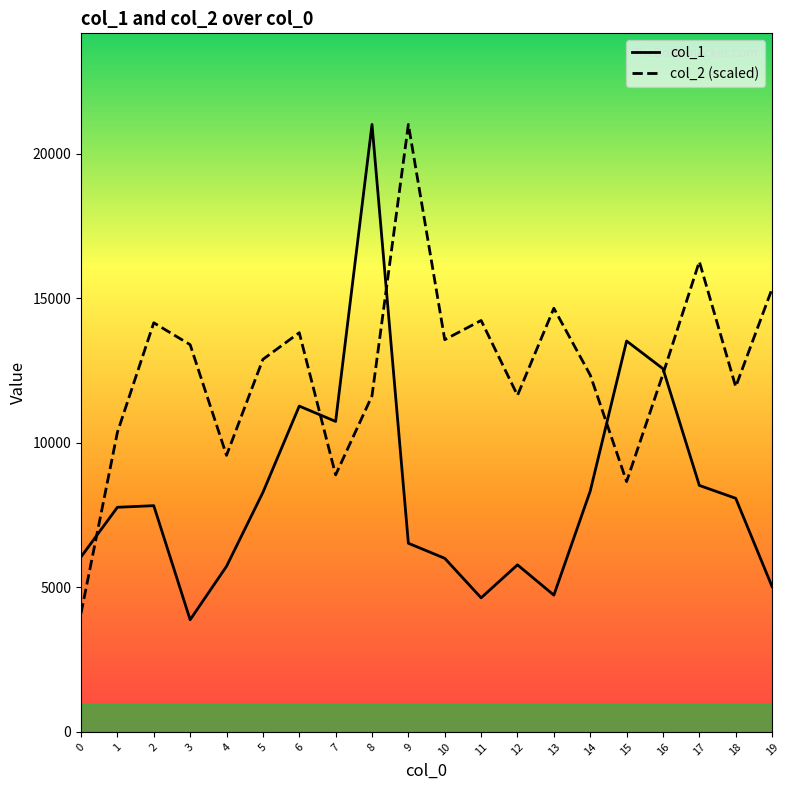

True or false: col_2 (scaled) and col_1 cross at least once.

True